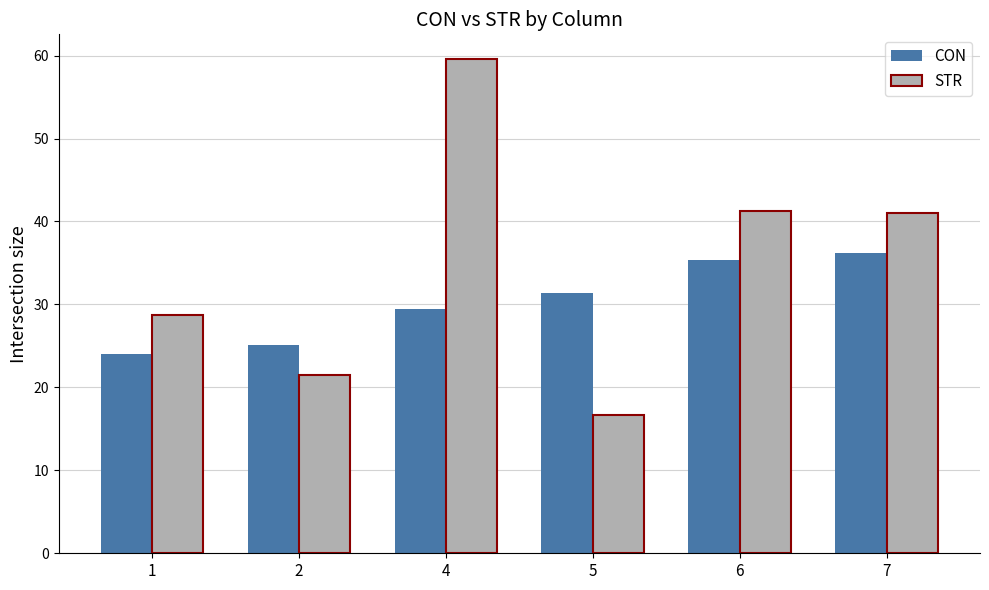

What are all the series names shown in the legend?

CON, STR